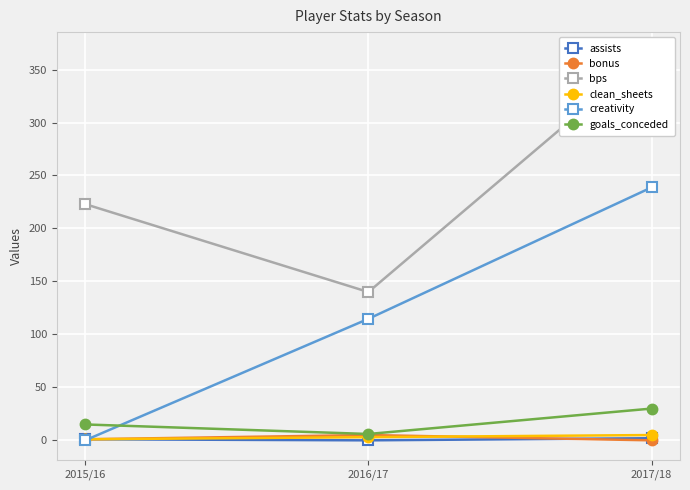

Which category has the lowest value in the bps series?

2016/17